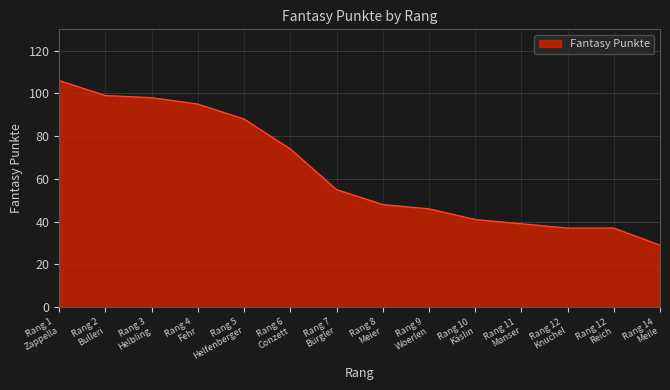

What is the maximum value shown in the chart?

106